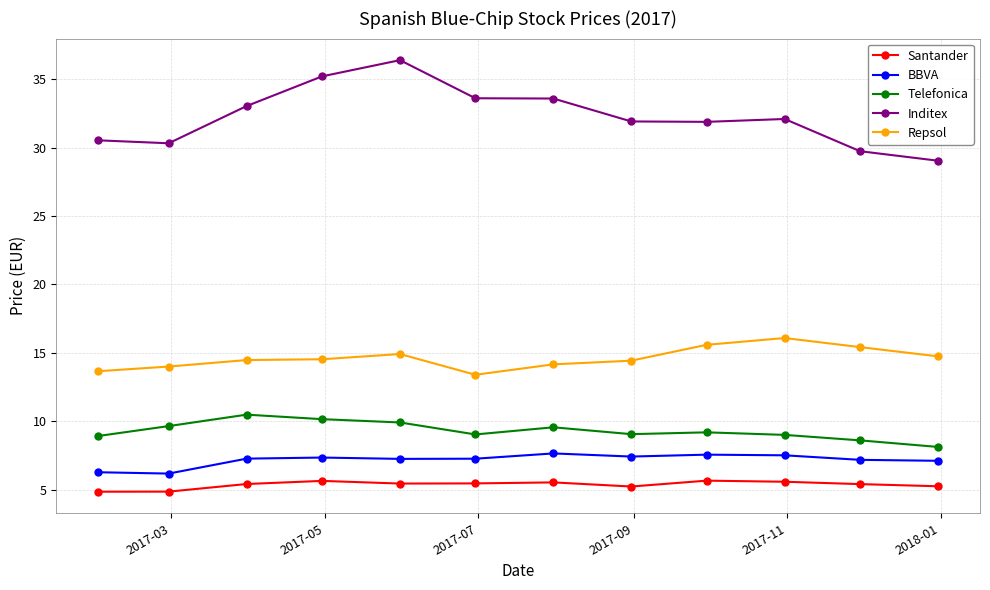

True or false: BBVA has more than 0 points higher than both neighbors.

True